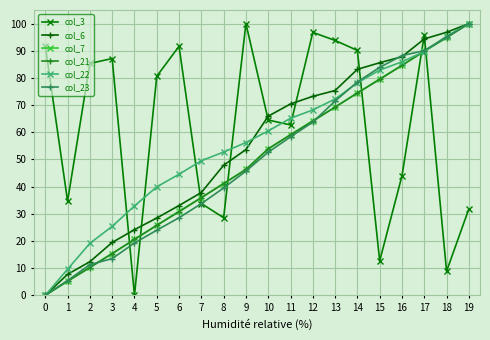

Is the value of col_3 at 17 greater than the value of col_6 at 8?

Yes